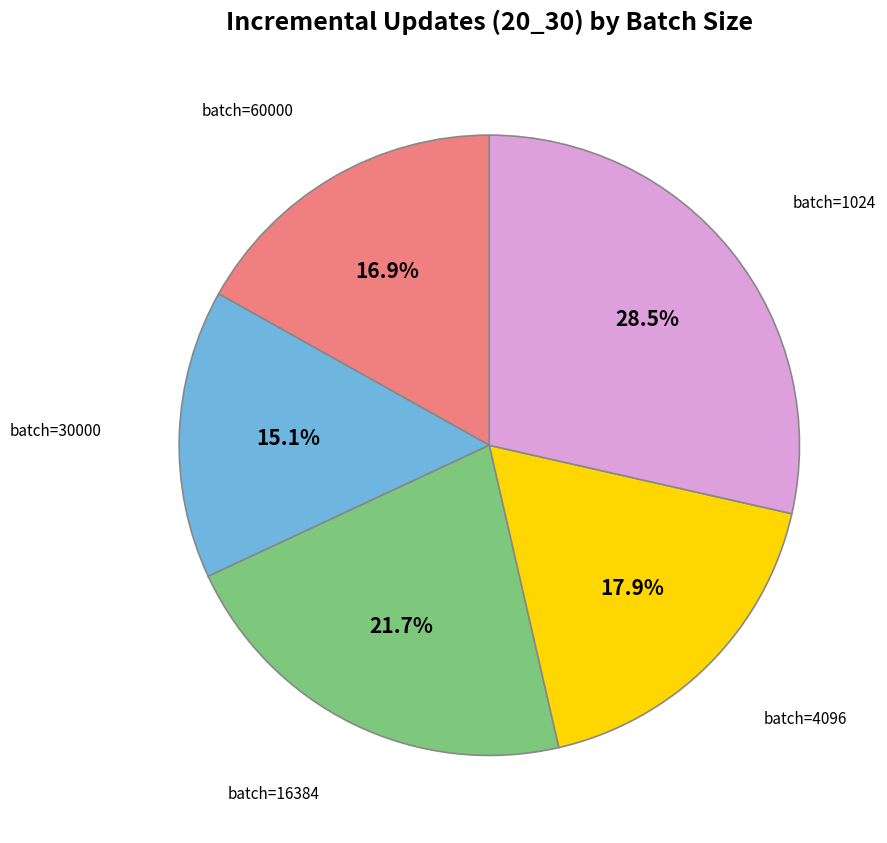

Is there any slice that represents more than half of the pie?

No